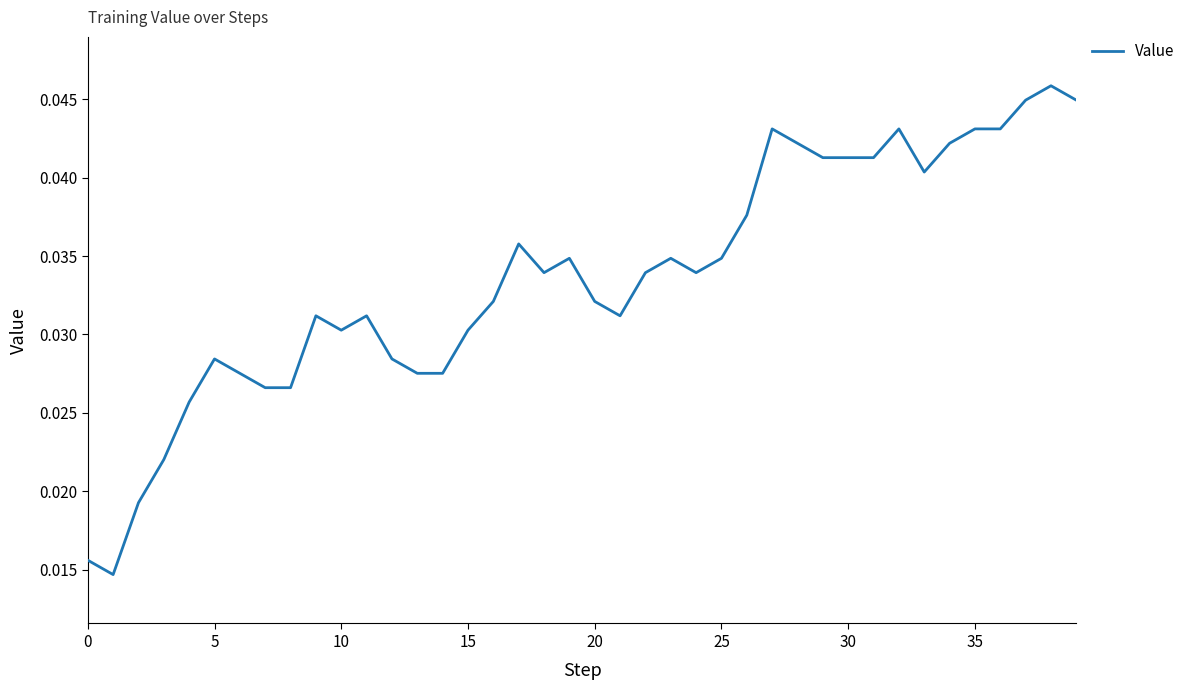

Does the chart display data point markers on the line(s)?

No